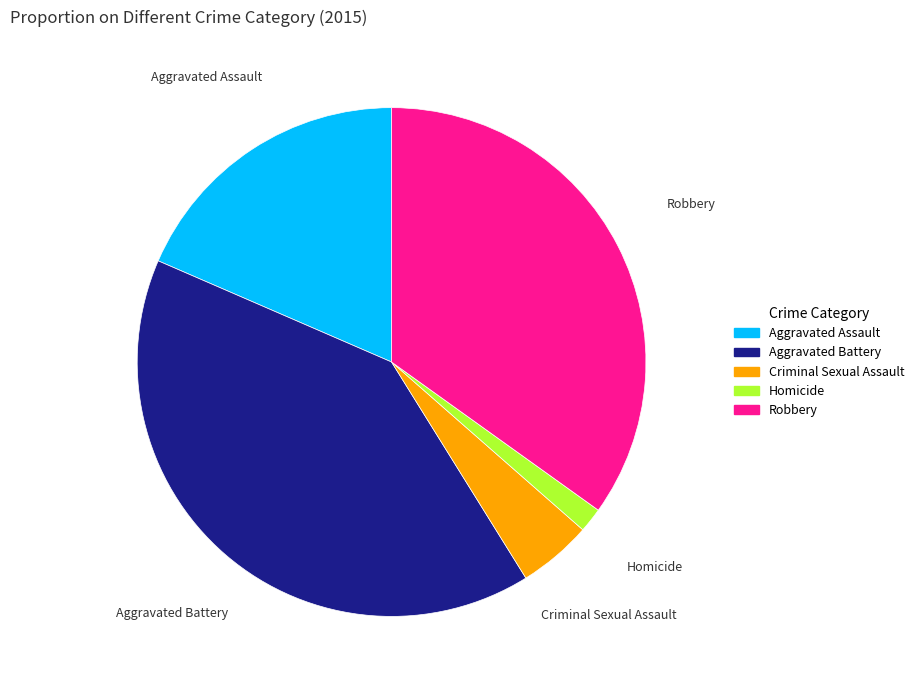

Is there any slice that represents more than half of the pie?

No